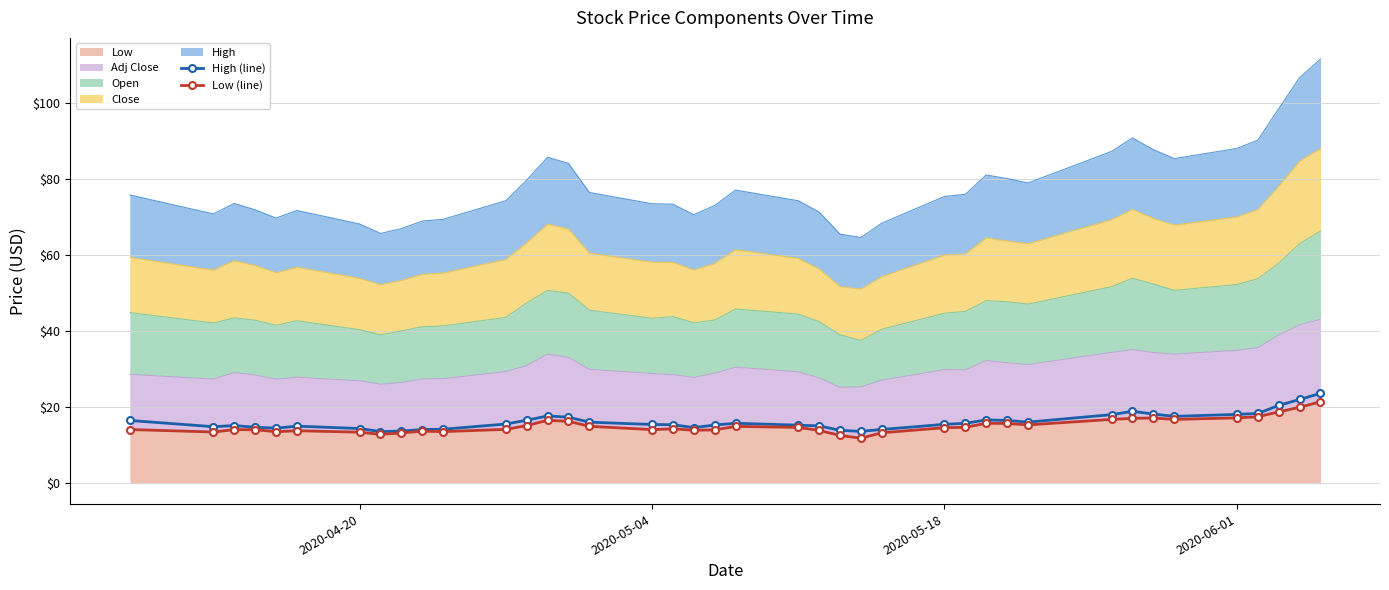

How many values in the High (line) series are below 15?

13